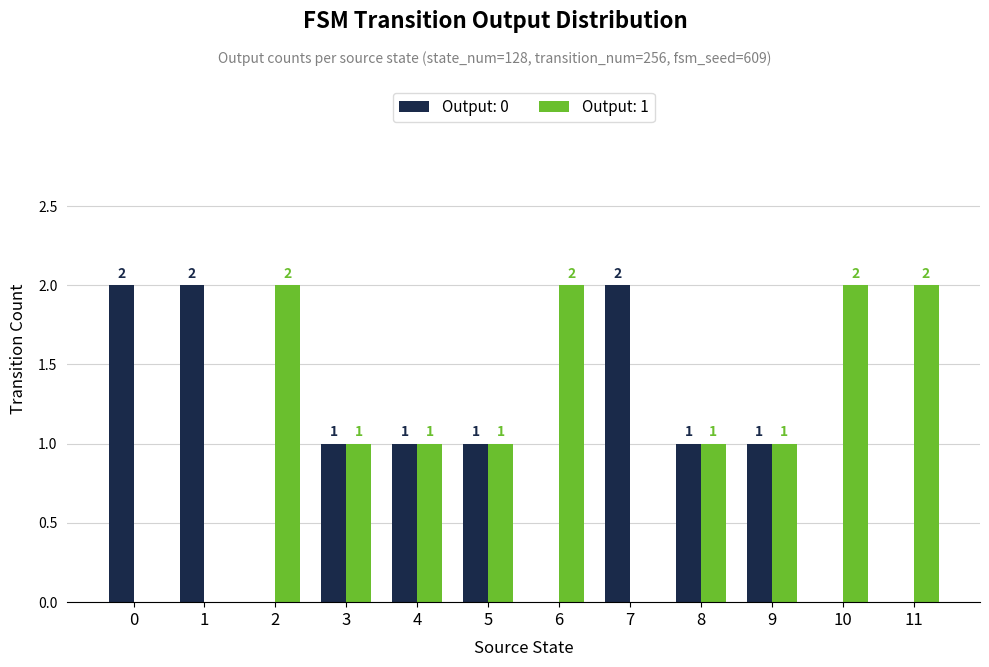

Reading left to right, extract all data points from this chart.

Output: 0: 0=2	1=2	2=0	3=1	4=1	5=1	6=0	7=2	8=1	9=1	10=0	11=0
Output: 1: 0=0	1=0	2=2	3=1	4=1	5=1	6=2	7=0	8=1	9=1	10=2	11=2